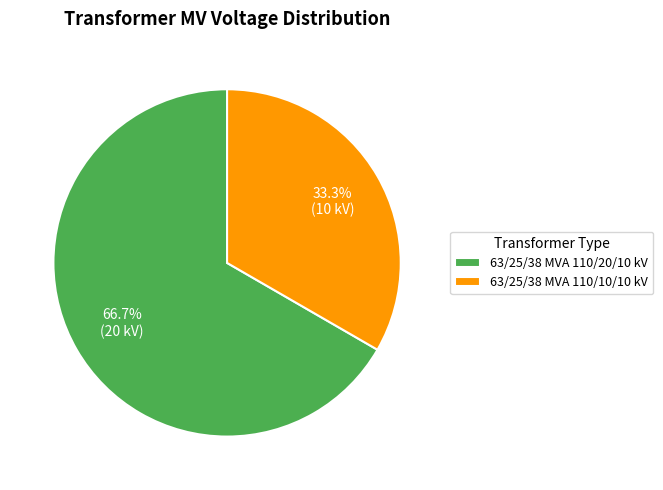

Between 63/25/38 MVA 110/20/10 kV and 63/25/38 MVA 110/10/10 kV, which is larger?

63/25/38 MVA 110/20/10 kV